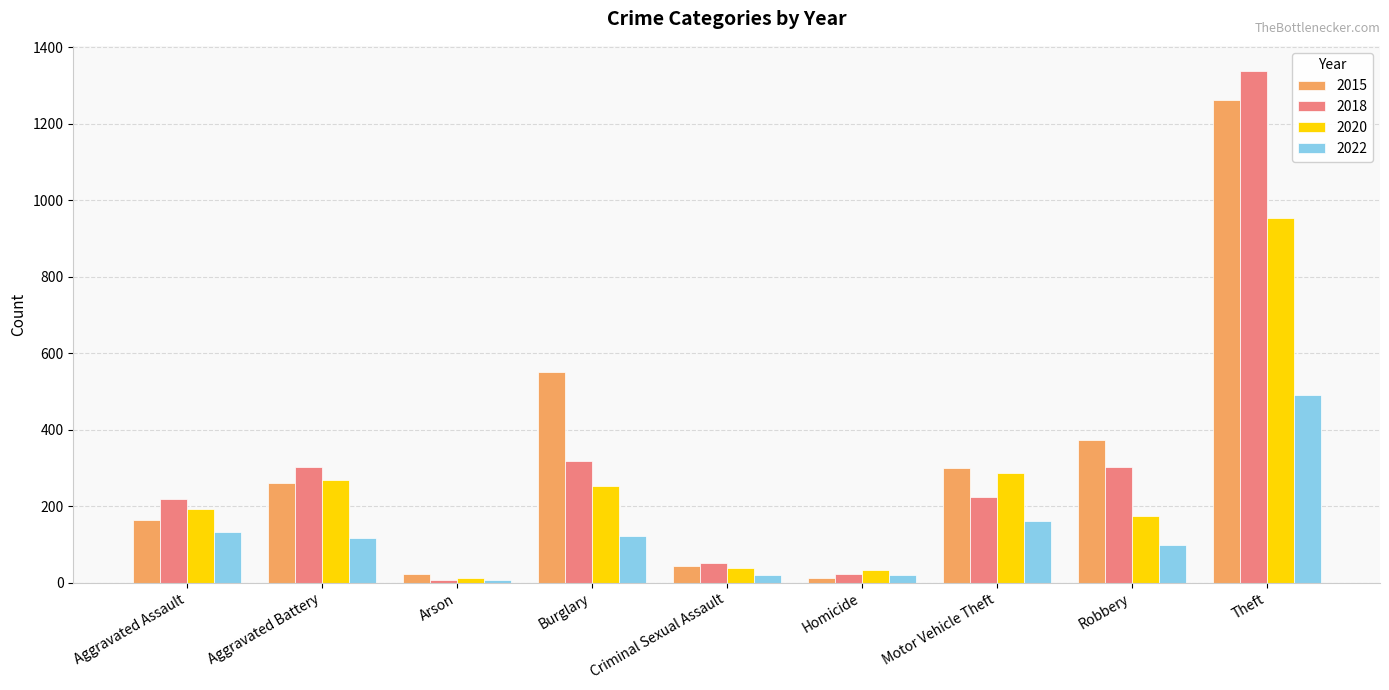

At how many categories does at least one series exceed 1108?

1